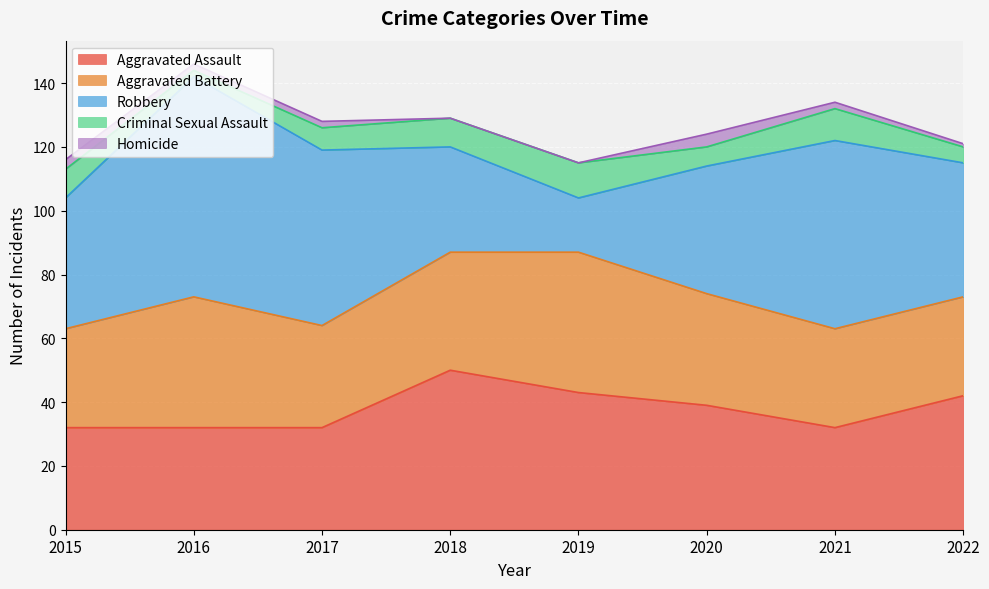

How many interior local peaks does the Robbery series have?

2